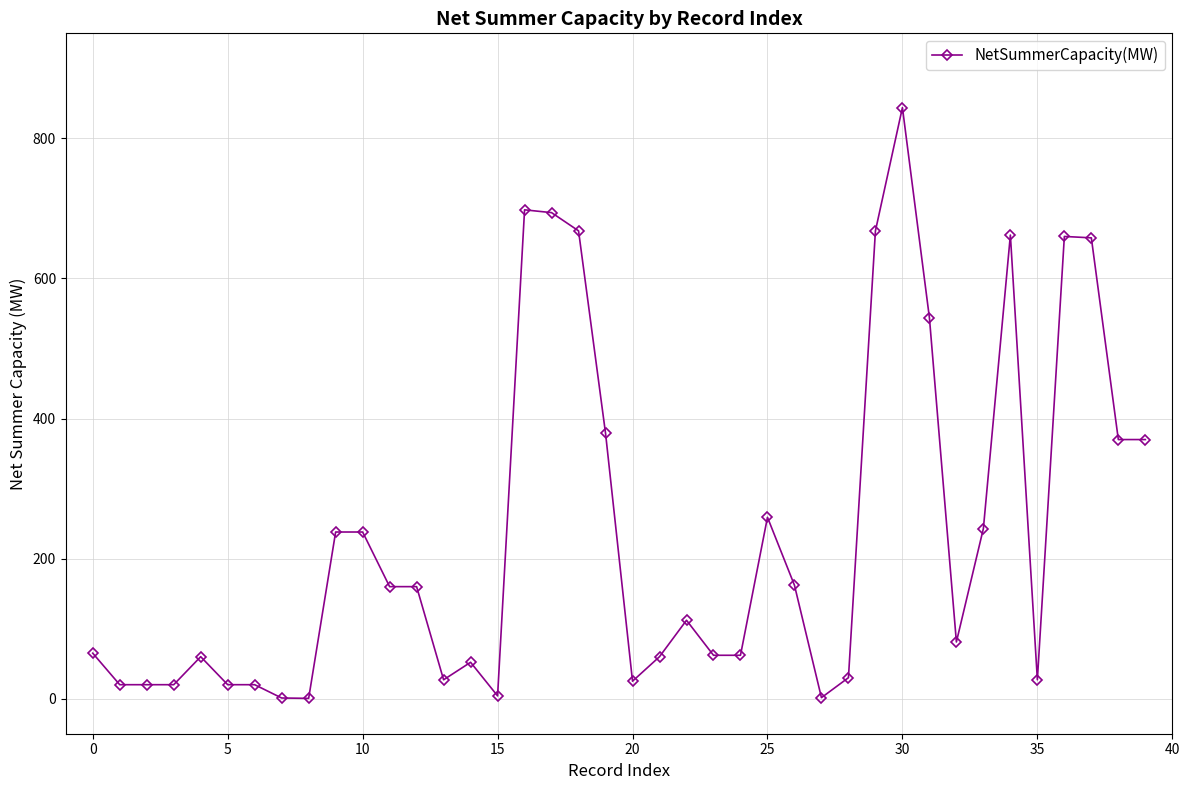

What is the value of the 25th point from the left?

62.0